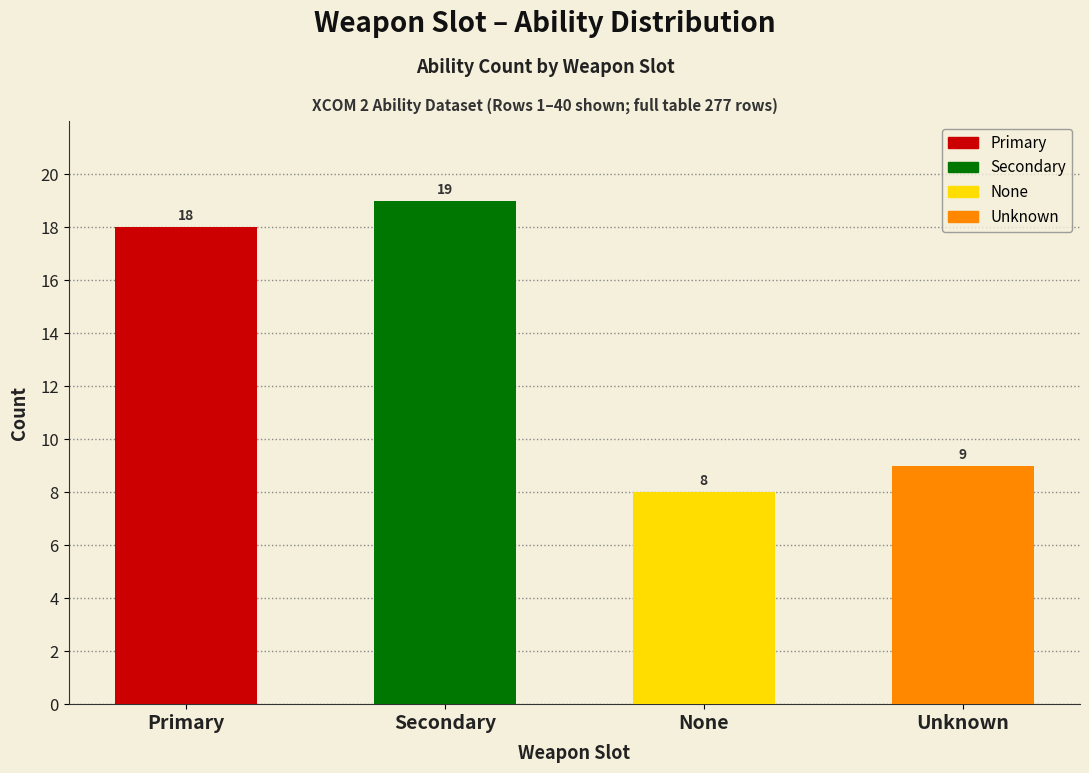

At which label does the data first exceed 18?

Secondary